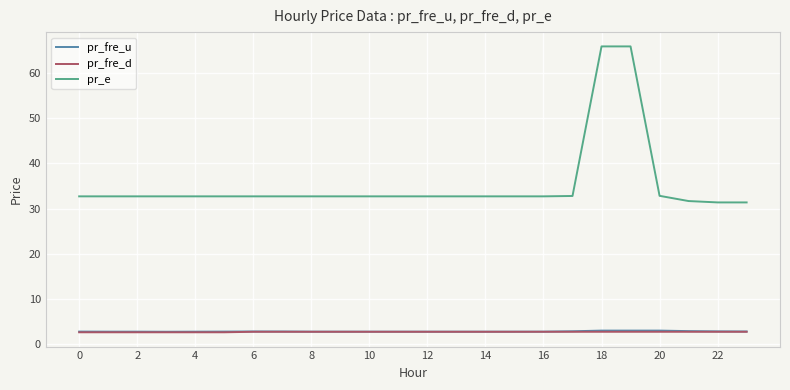

What is the maximum value for pr_e?

66.0